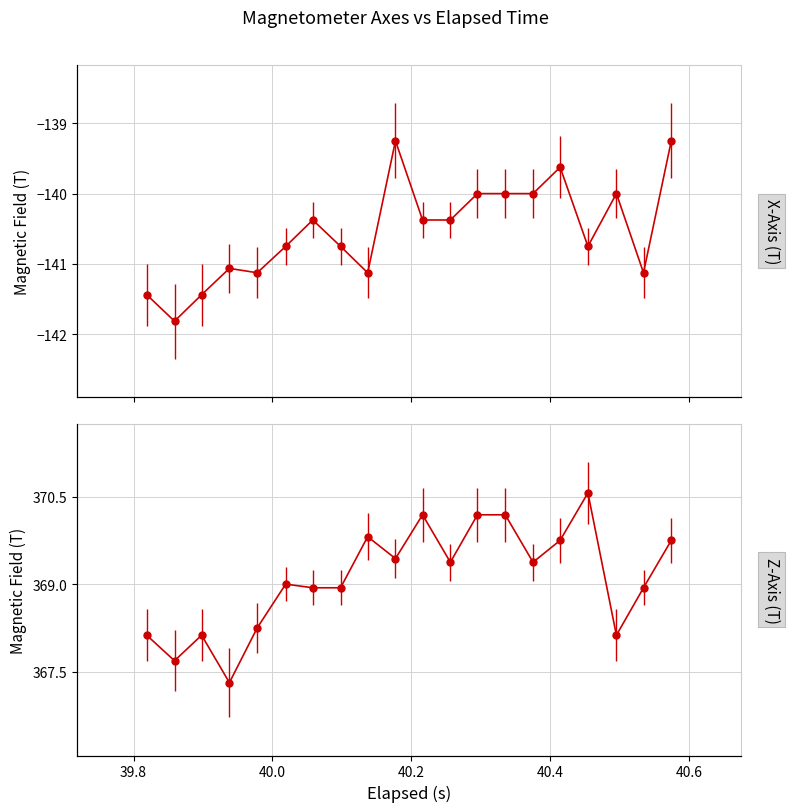

At which category does Z-Axis (T) reach its first local peak?

40.0